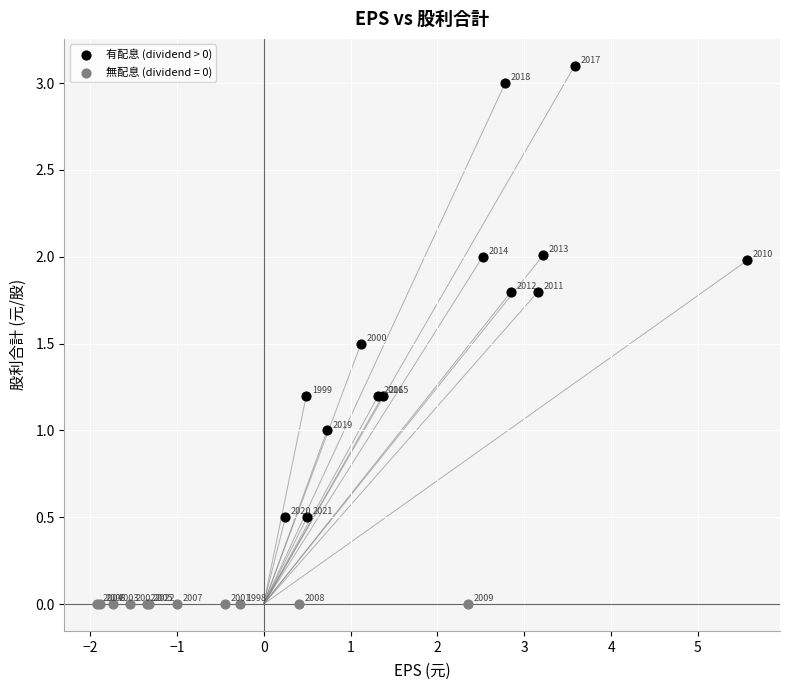

Which series reaches the maximum Y coordinate?

有配息 (dividend > 0)